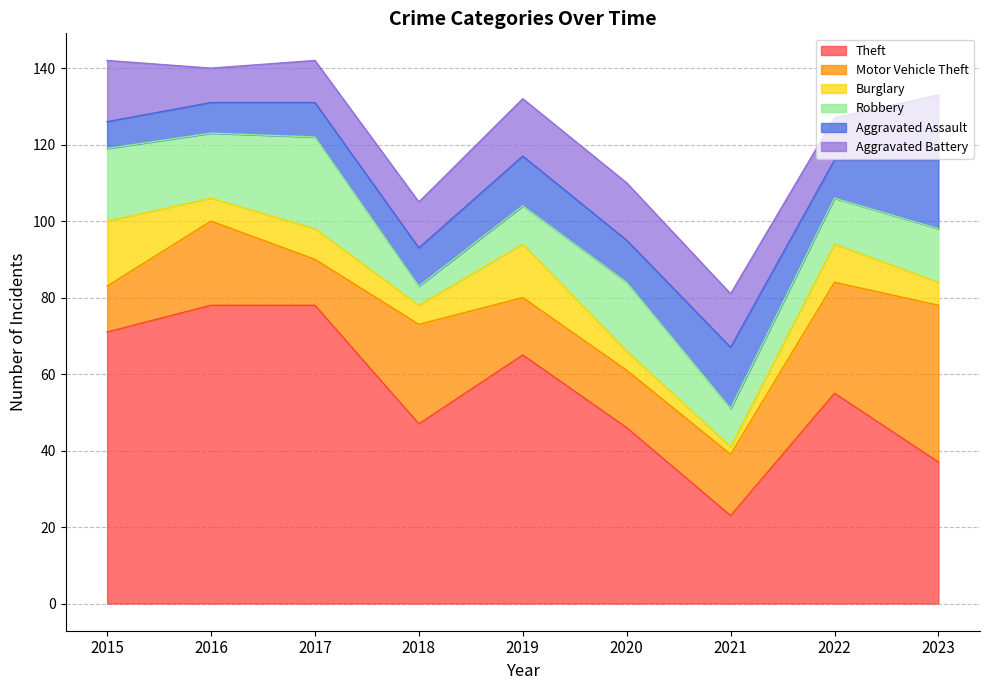

What is the value of the Burglary point at the 5th from the left?

14